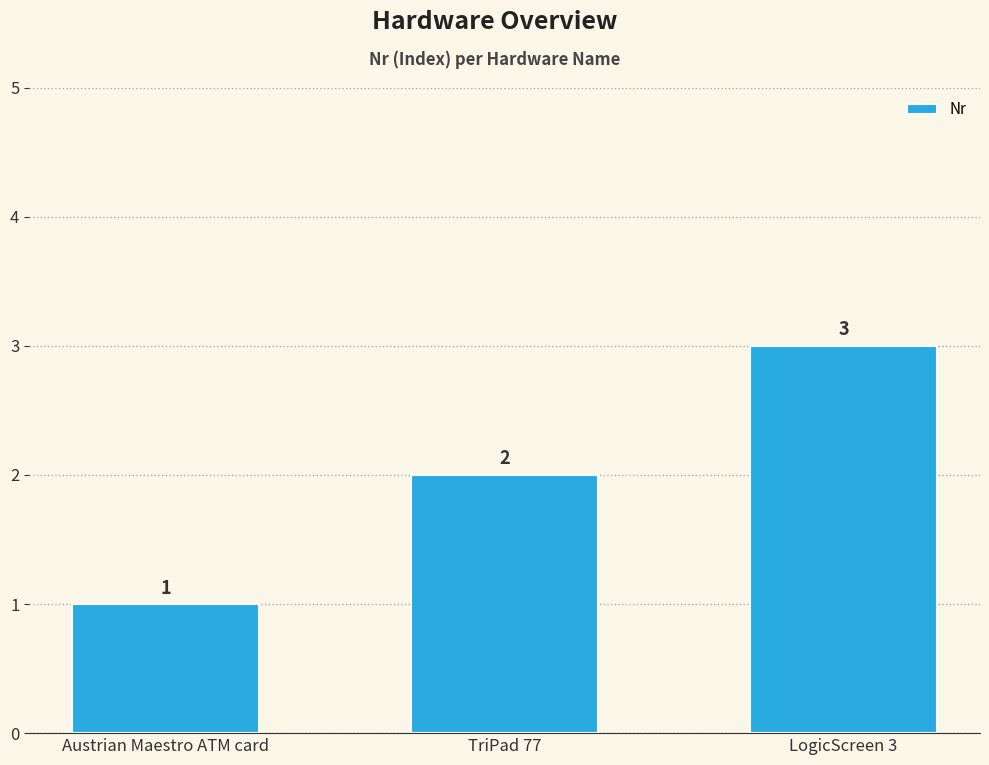

How many data points does each series have?

3